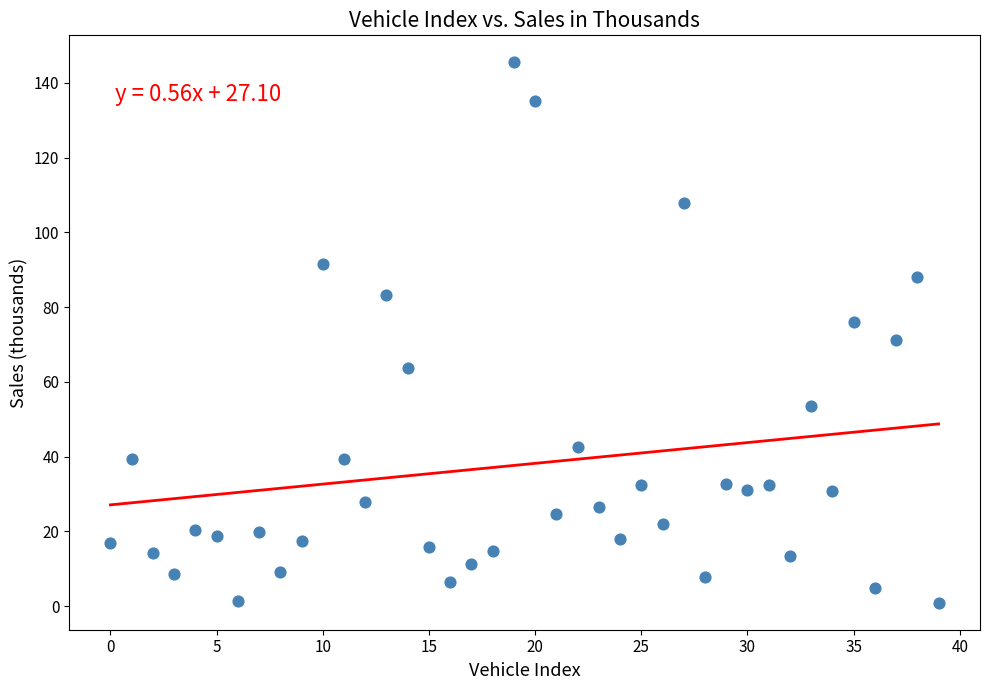

What is the range of Y values (max minus min)?

144.6